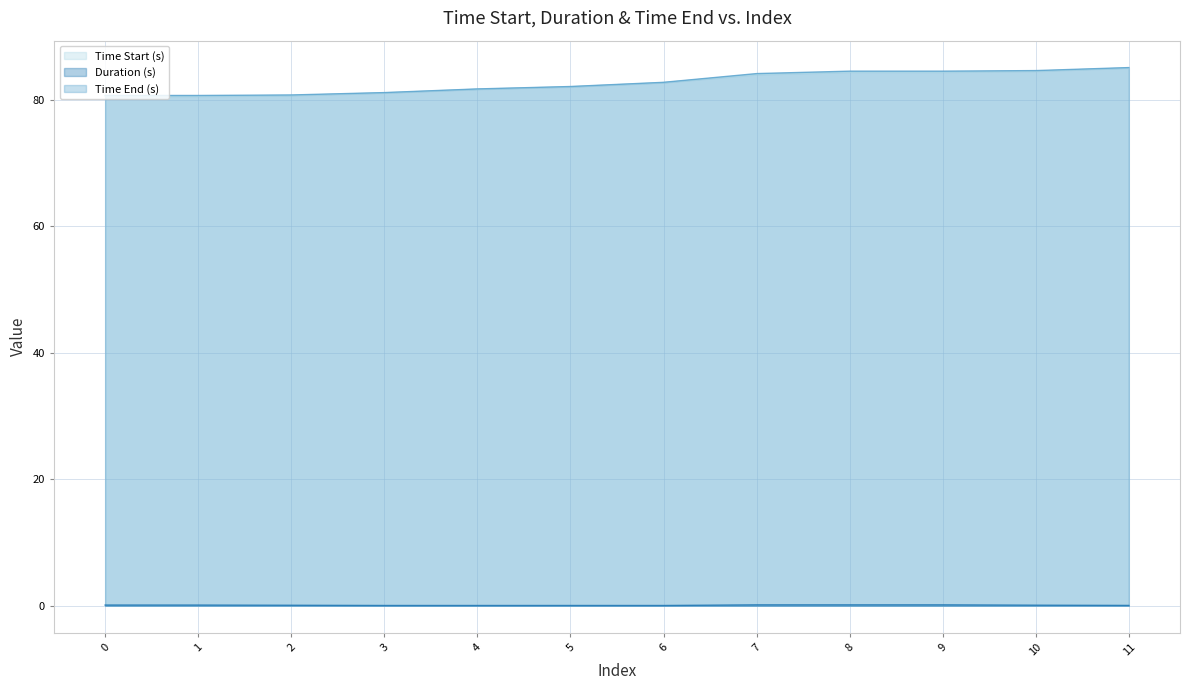

Which has a higher value, 8 or 2?

8